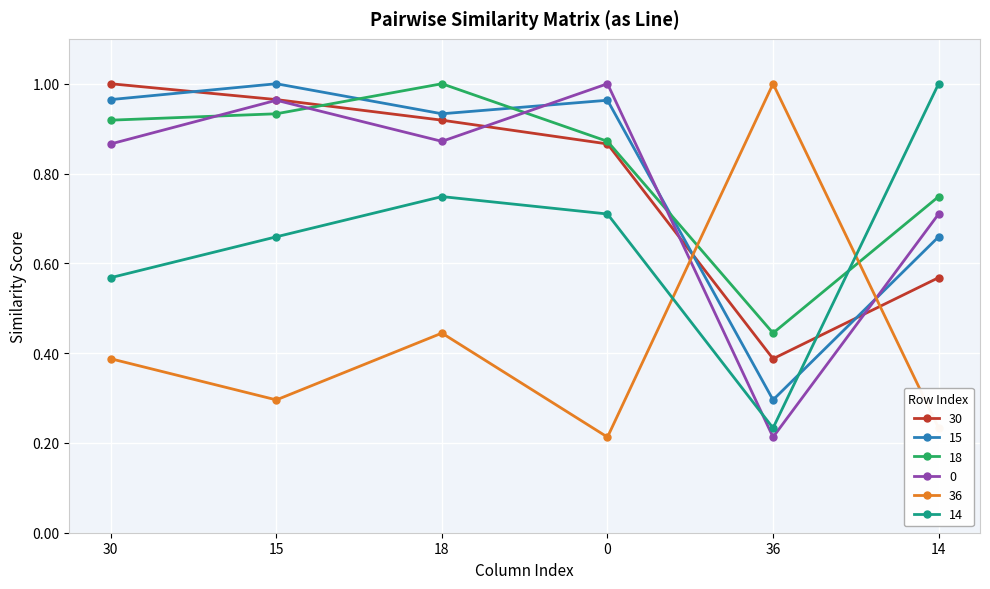

What are all the series names shown in the legend?

30, 15, 18, 0, 36, 14